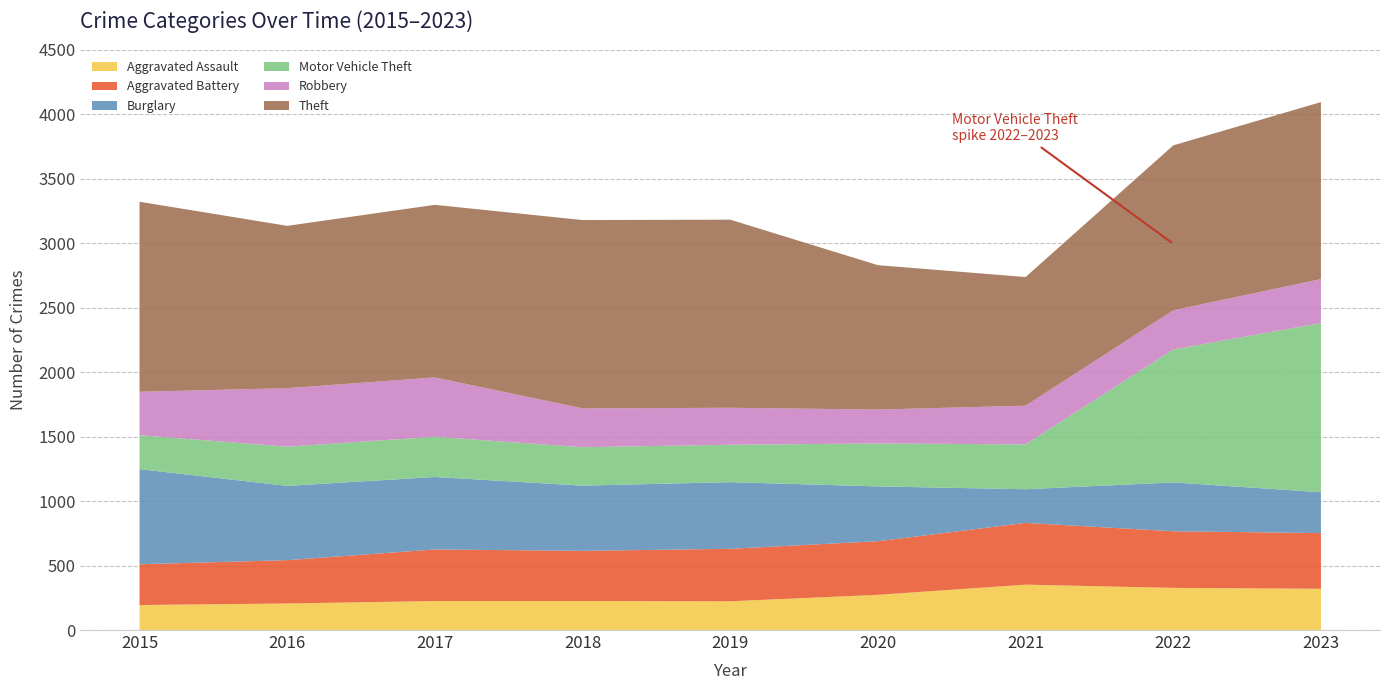

Reading left to right, list all the values displayed in this chart.

Aggravated Assault: 194	206	225	225	223	273	352	327	320
Aggravated Battery: 316	336	400	389	407	416	479	439	432
Burglary: 738	576	562	506	517	425	261	379	317
Motor Vehicle Theft: 263	304	312	298	290	333	348	1031	1312
Robbery: 337	454	460	301	287	263	300	304	341
Theft: 1474	1259	1339	1461	1459	1120	998	1279	1373